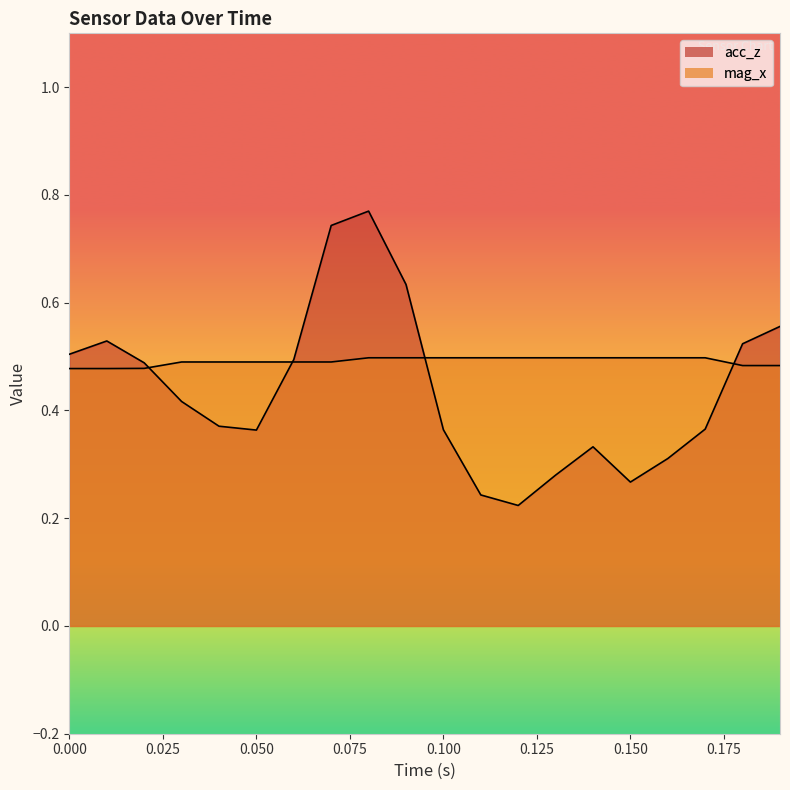

Which series has the widest spread of values?

acc_z